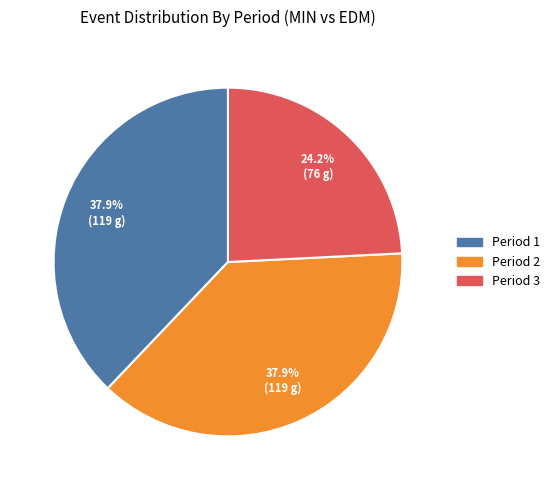

Does any single category account for the majority?

No